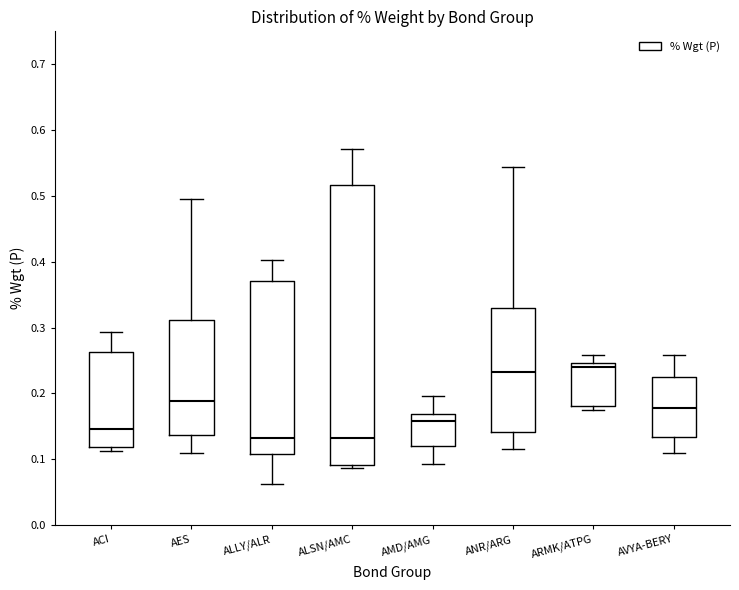

Which box is the tallest, from its lower edge to its upper edge?

ALSN/AMC